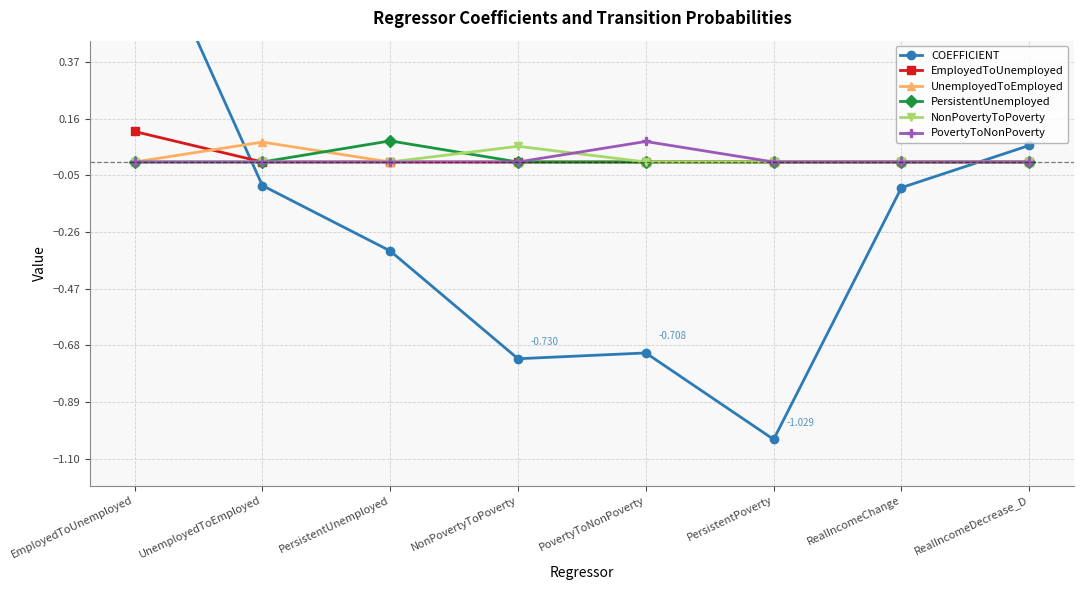

Which label corresponds to the smallest value in the chart?

PersistentPoverty